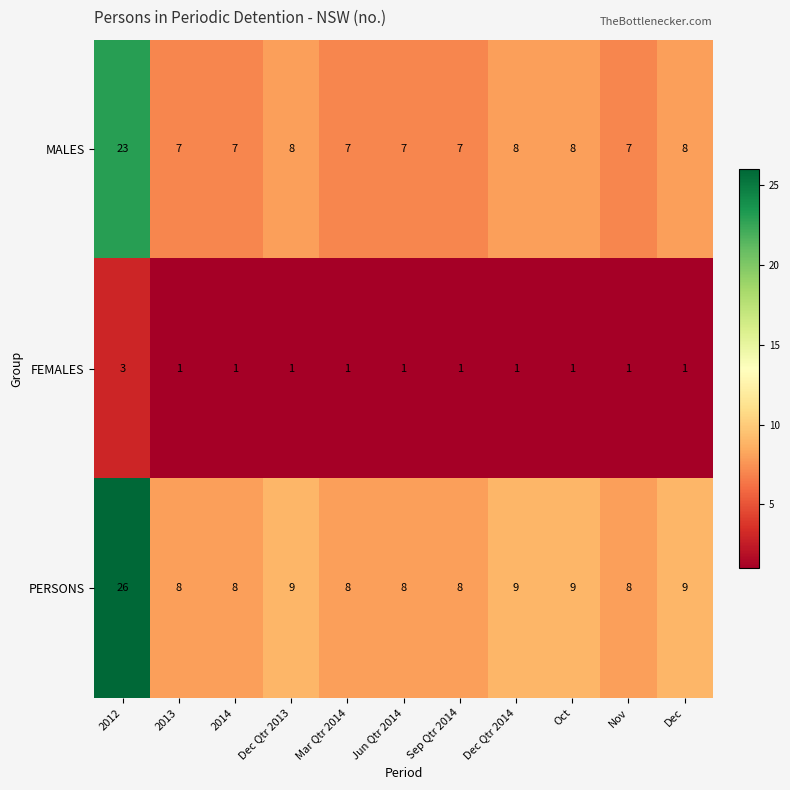

Which series has the largest total across all categories?

PERSONS